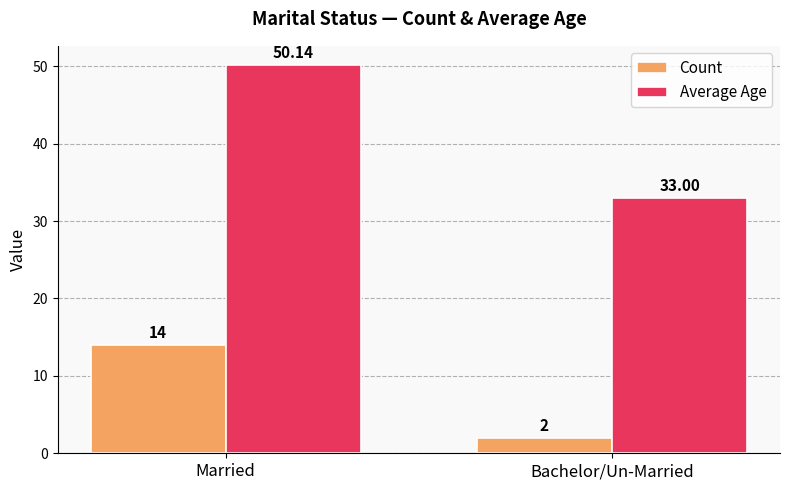

Which series has the largest total across all categories?

Average Age